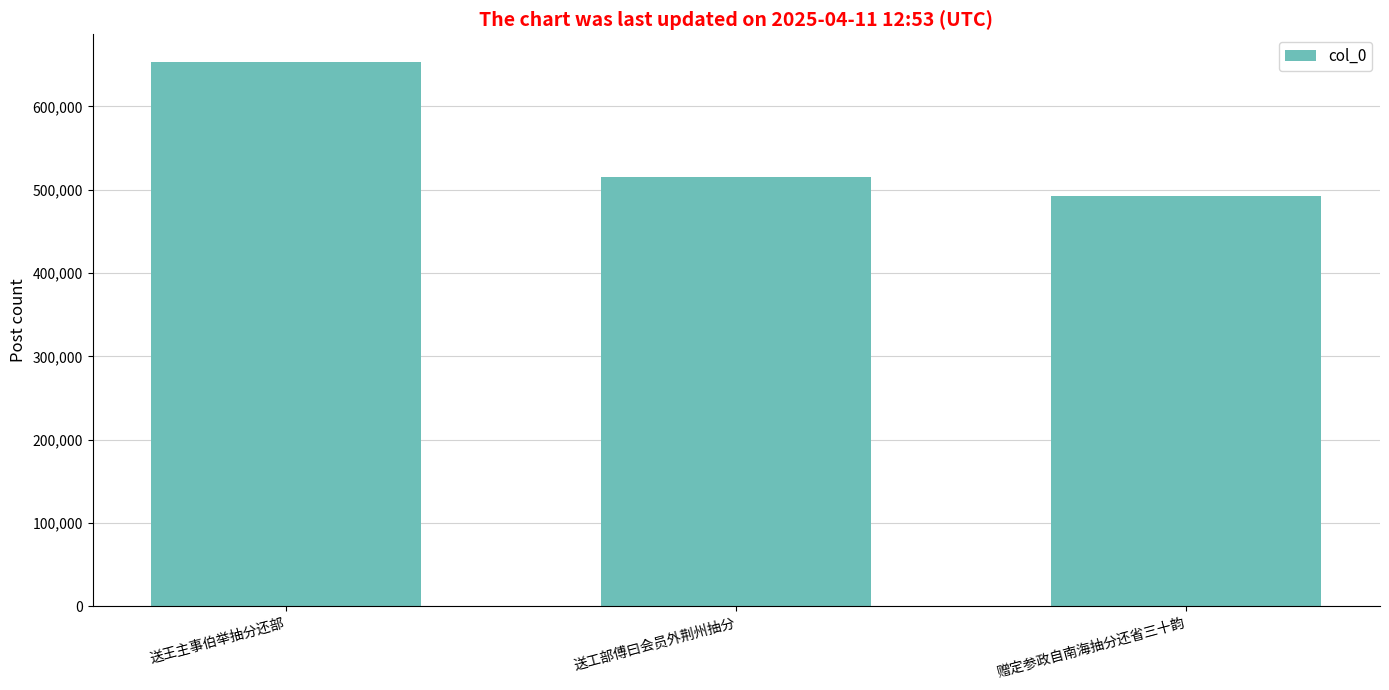

What position from the right is 送工部傅曰会员外荆州抽分?

2